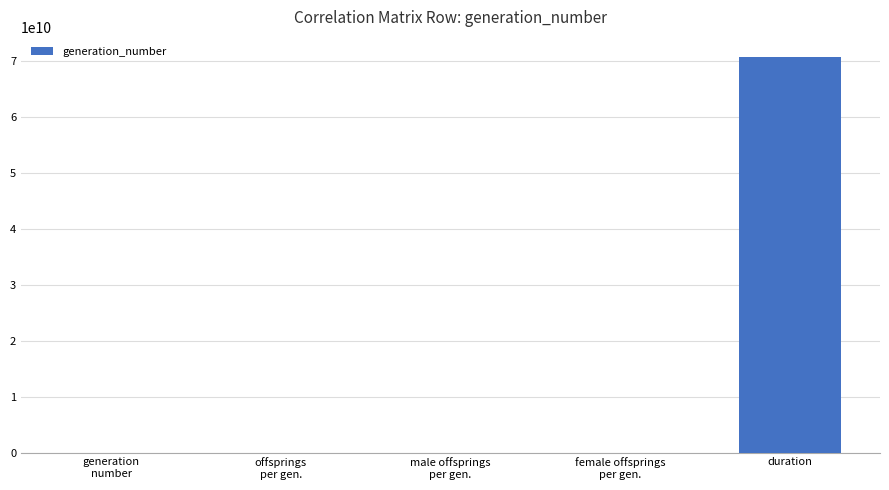

What is the average value?

14155409539.4